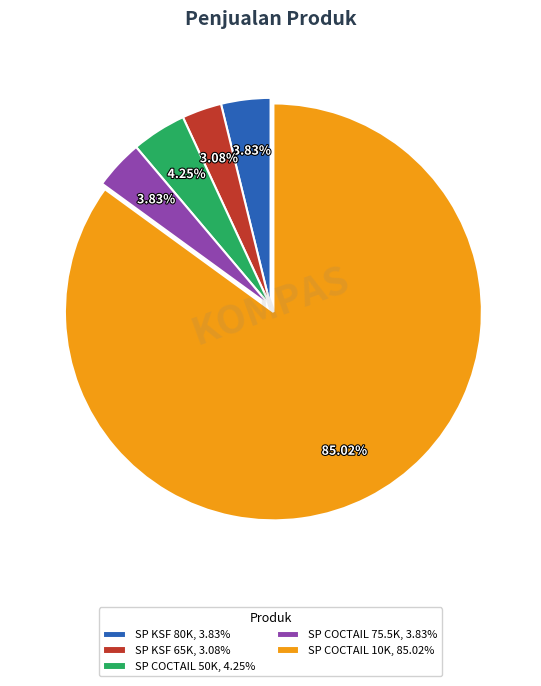

Do SP COCTAIL 50K, 4.25% and SP COCTAIL 75.5K, 3.83% together represent more than half of the pie?

No